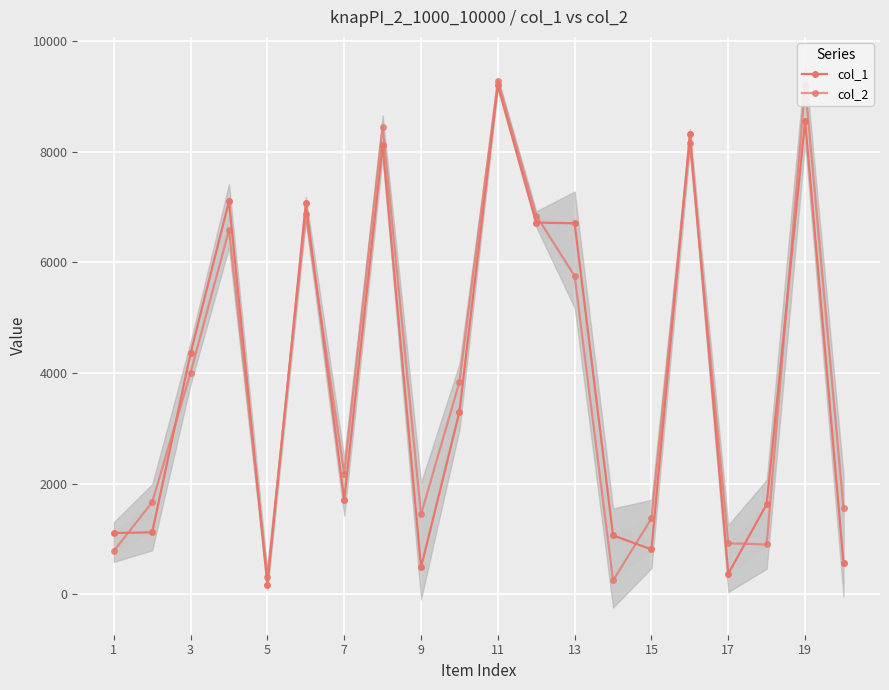

Which series has the largest range (max minus min)?

col_2